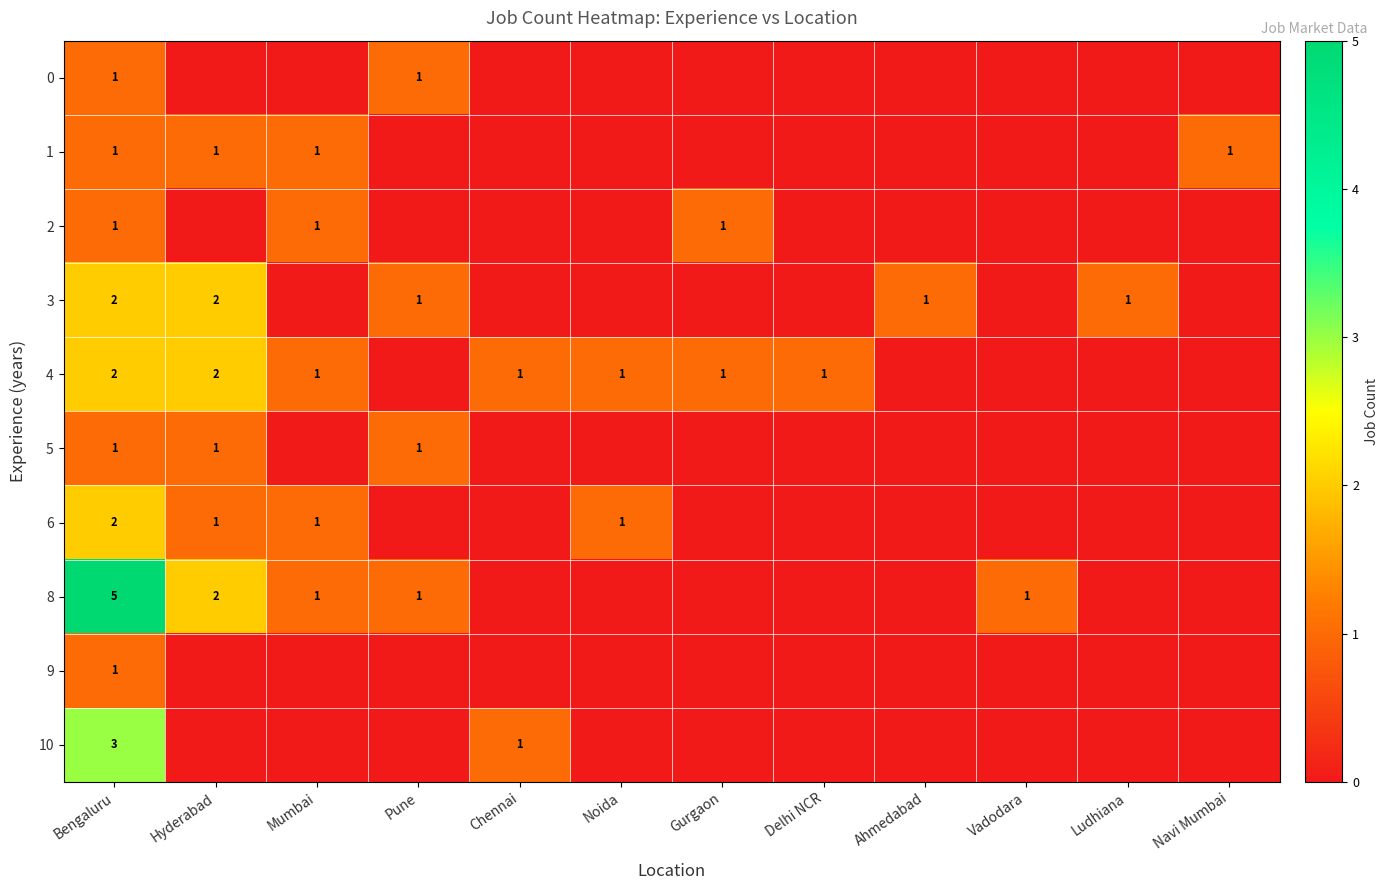

Between Mumbai and Chennai, which is larger?

Mumbai